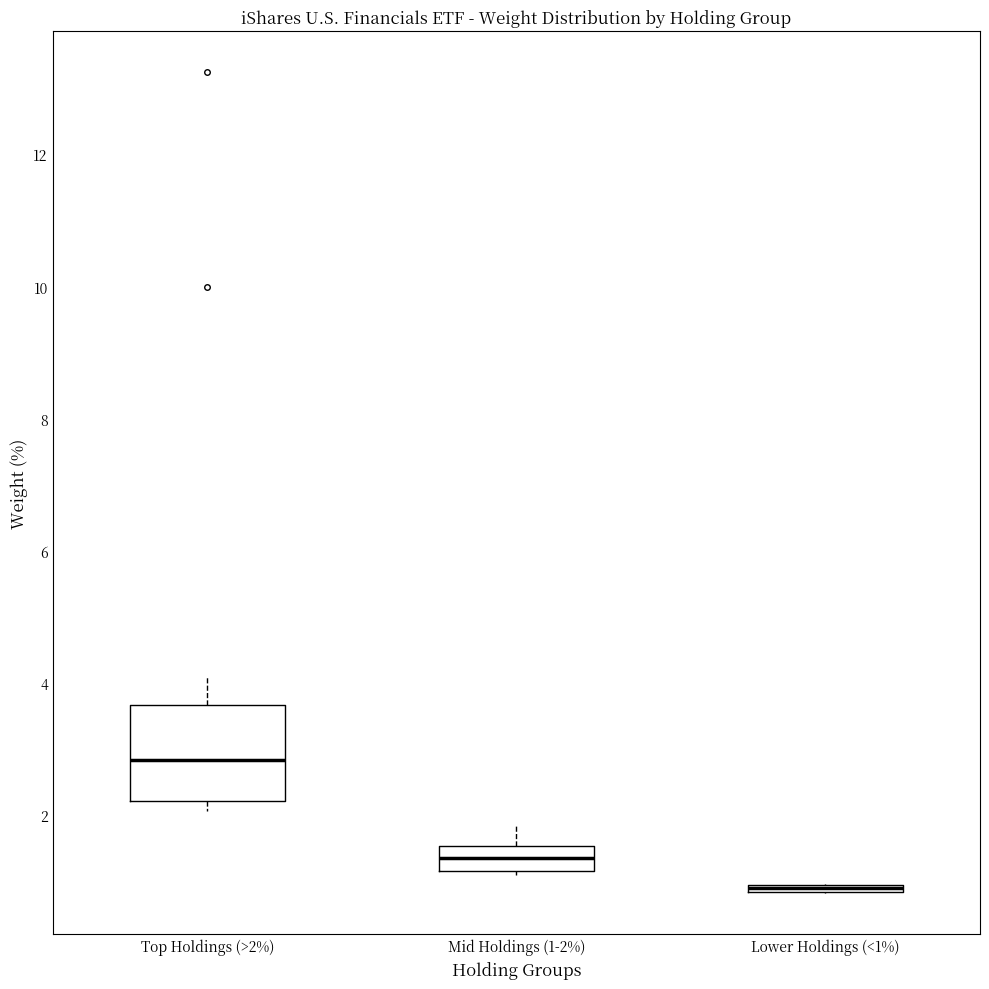

Comparing the boxes themselves (not the whiskers), which one is the tallest?

Top Holdings (>2%)